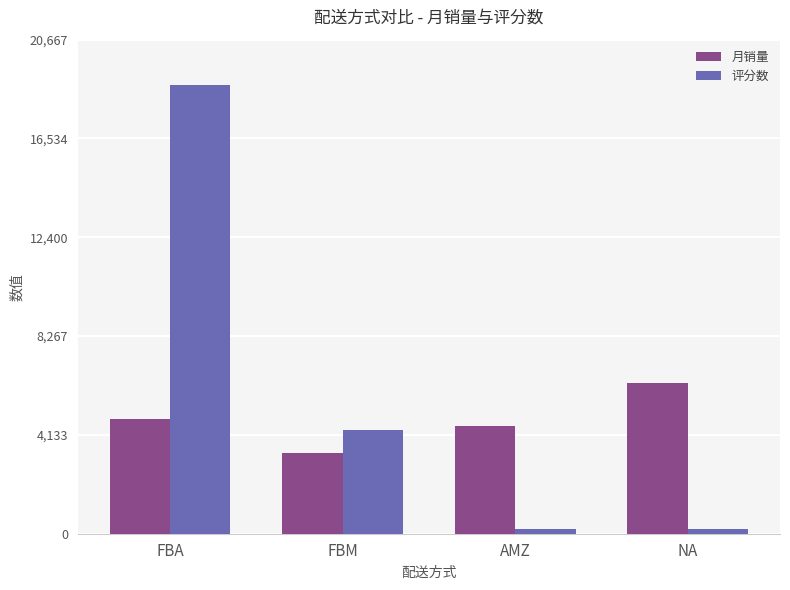

What value does the 月销量 series have at AMZ?

4493